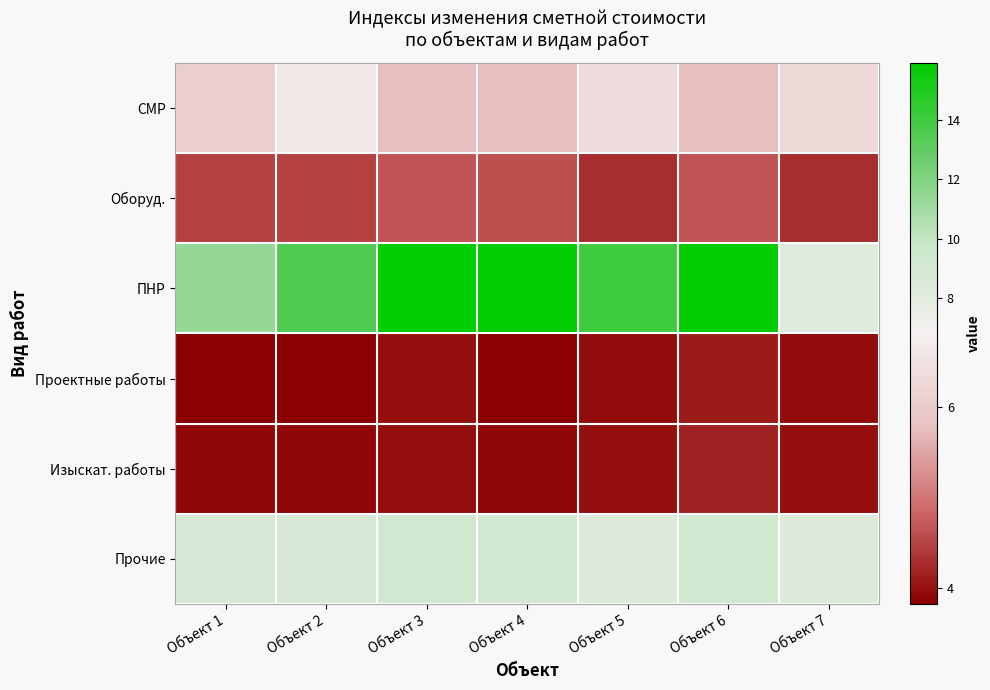

Which series has the largest range (max minus min)?

ПНР